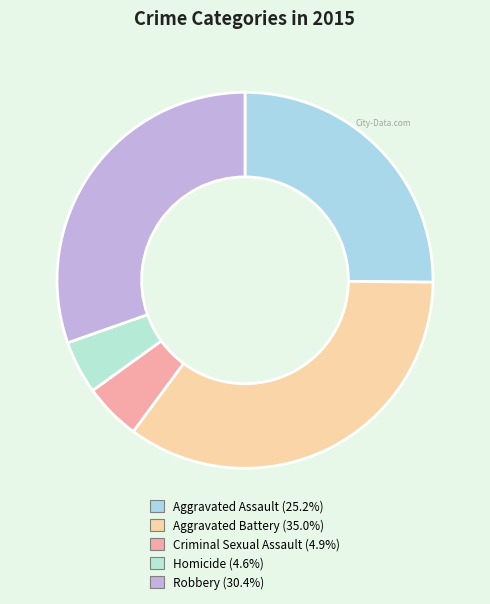

Which slice is the largest?

Aggravated Battery